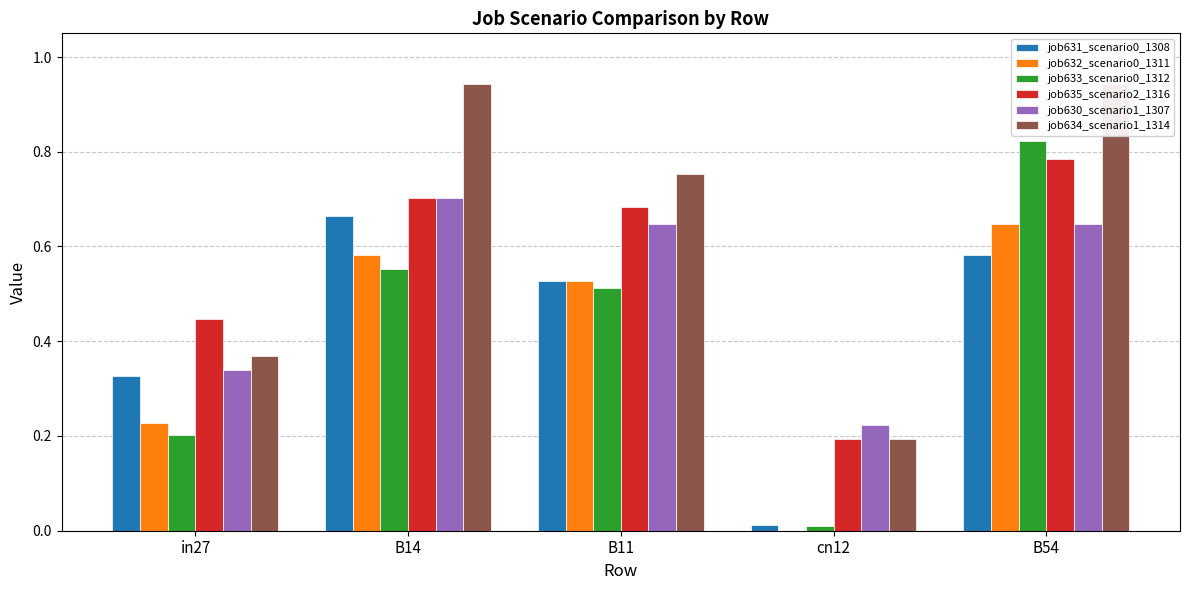

What is the spread (max minus min) of values at B11?

0.2